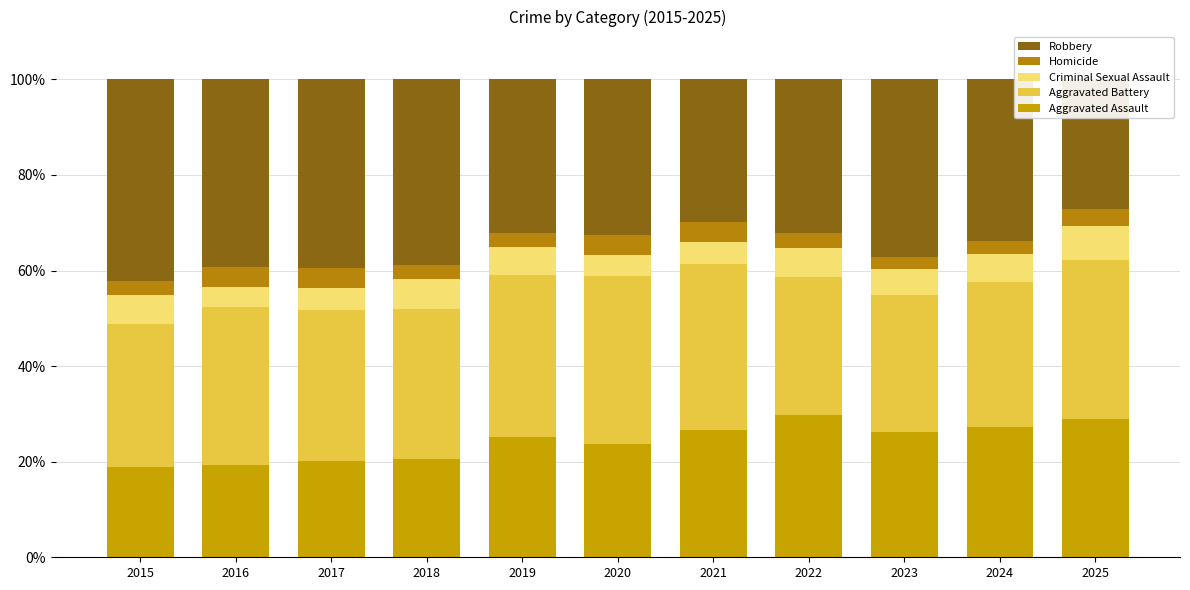

How many bars are there in each group?

5